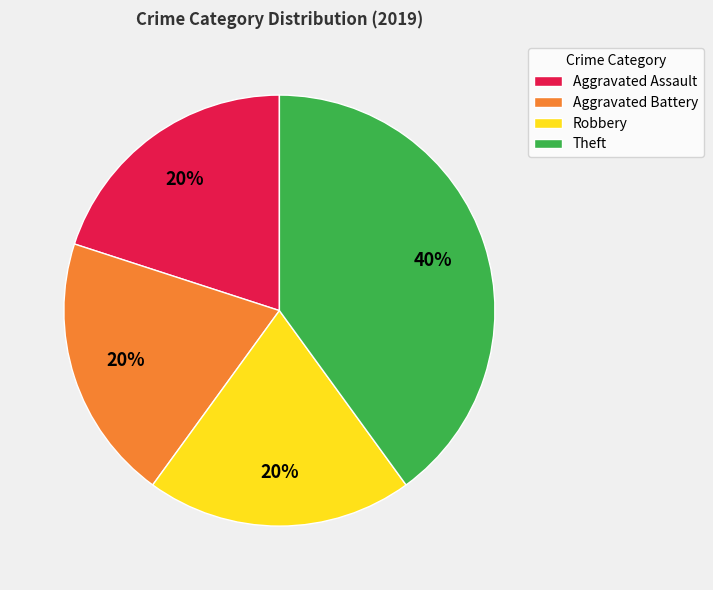

What is the ratio of the value at Aggravated Assault to the value at Robbery?

1.0